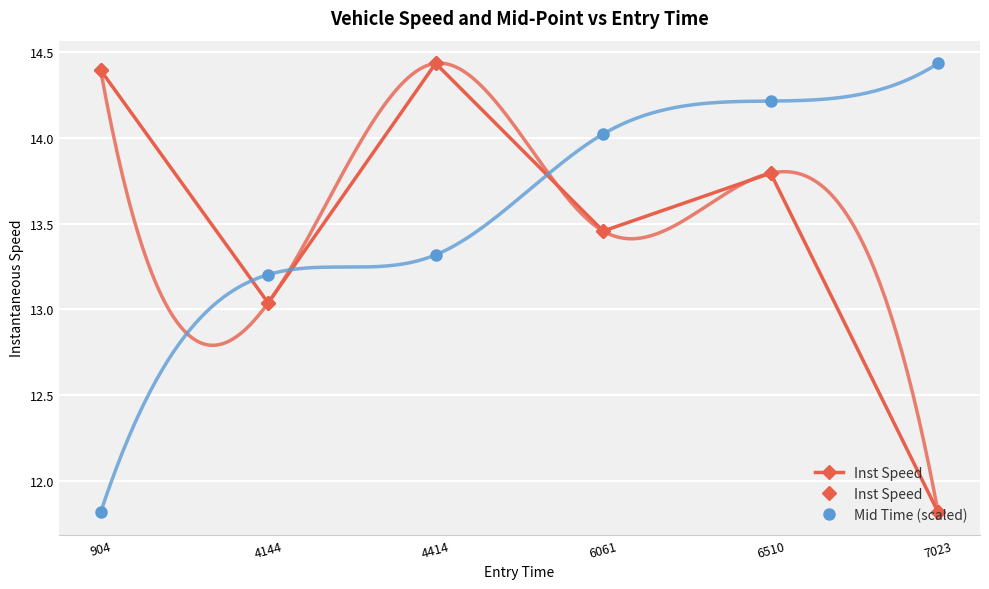

At how many categories does at least one series exceed 12?

6